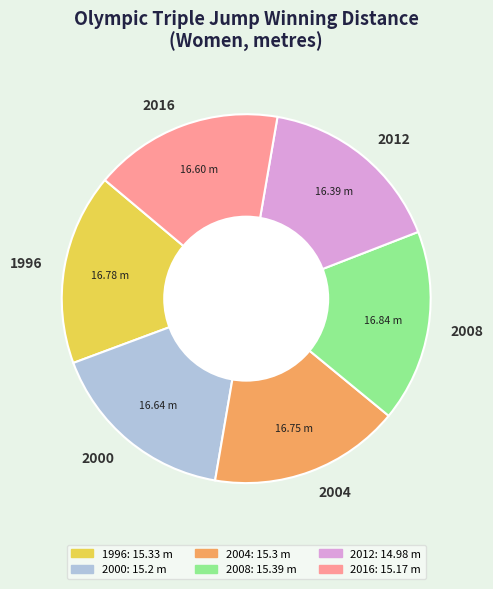

True or false: 1996 accounts for 27% of the total.

False